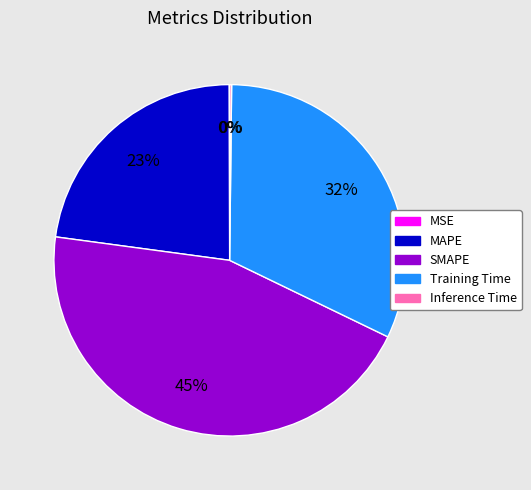

Is there any slice that represents more than half of the pie?

No